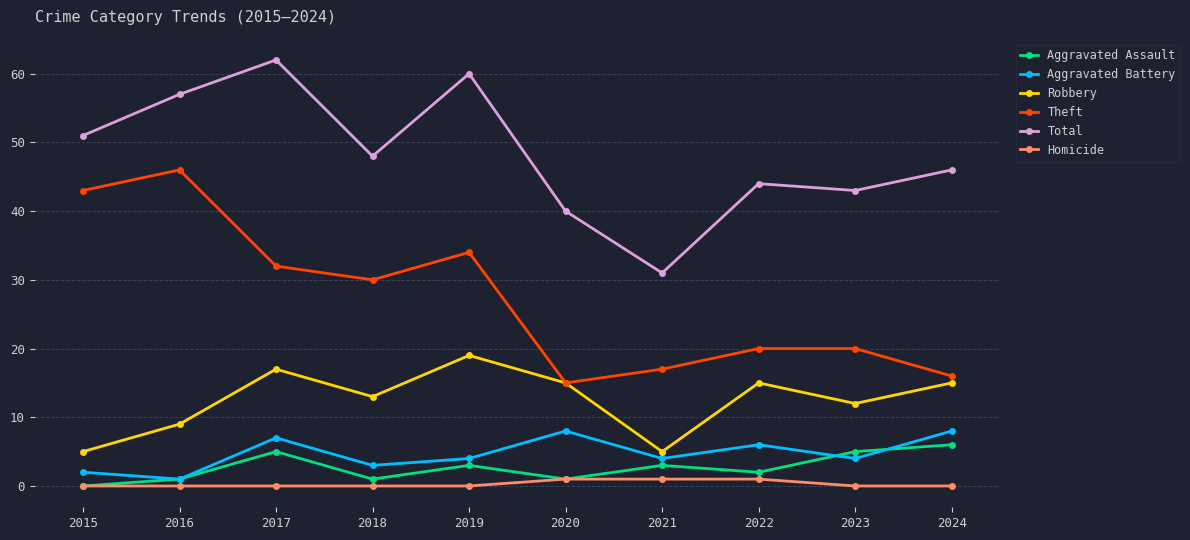

What is the maximum value for Aggravated Assault?

6